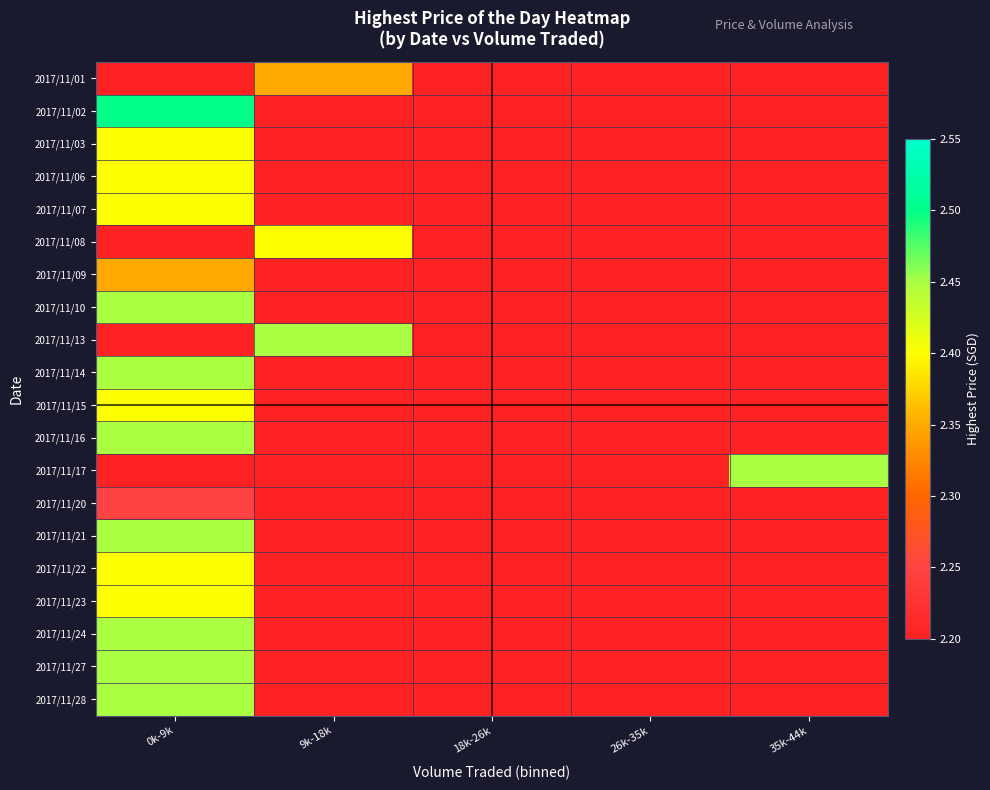

What is the total value across all series at 9k-18k?

7.2